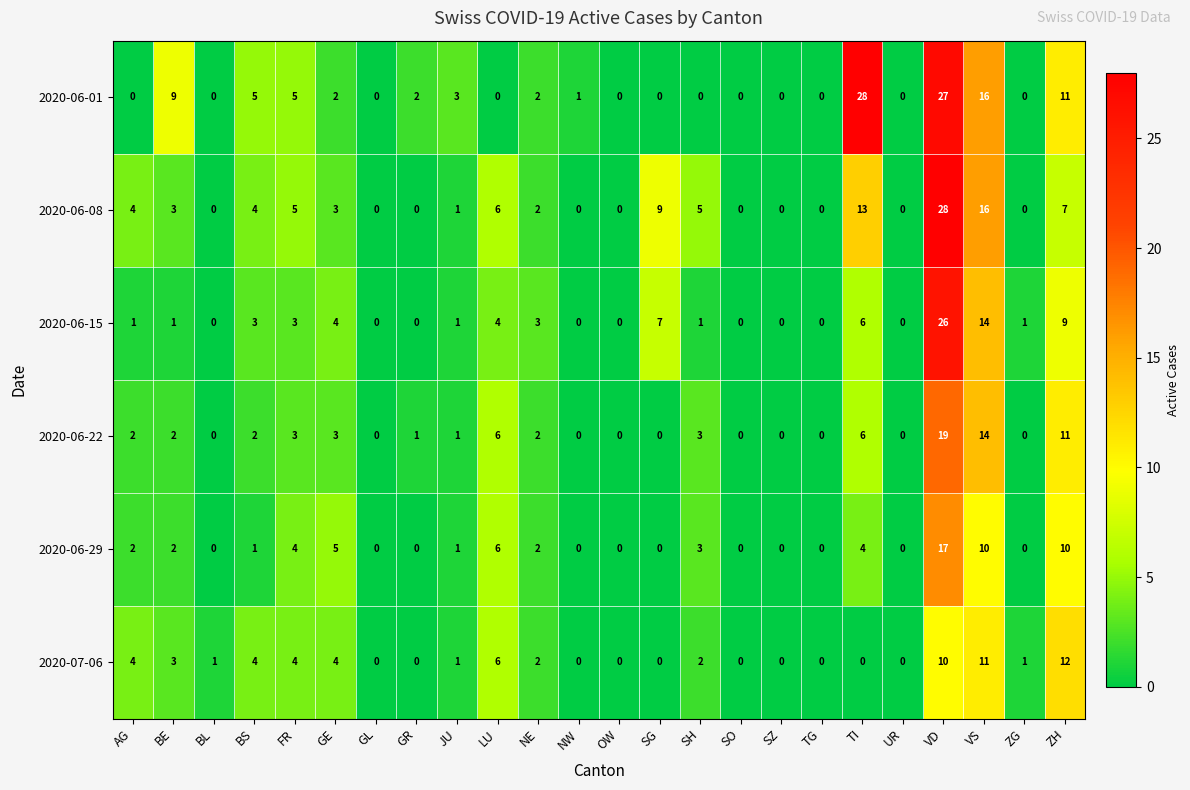

Read the 2020-06-29 value at GE.

5